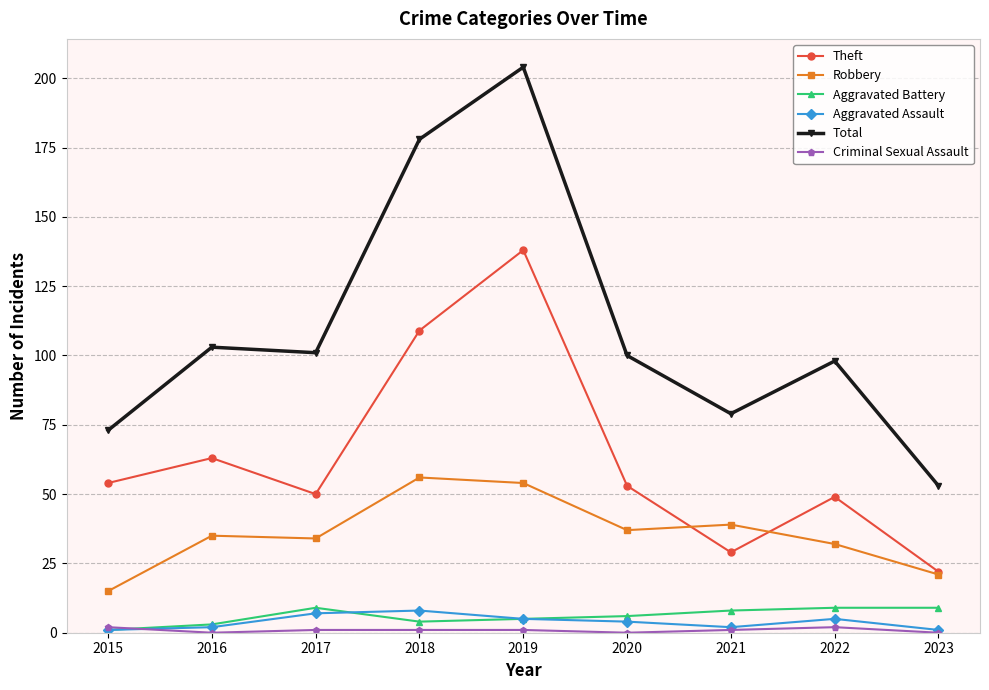

How many distinct data groups are displayed?

6